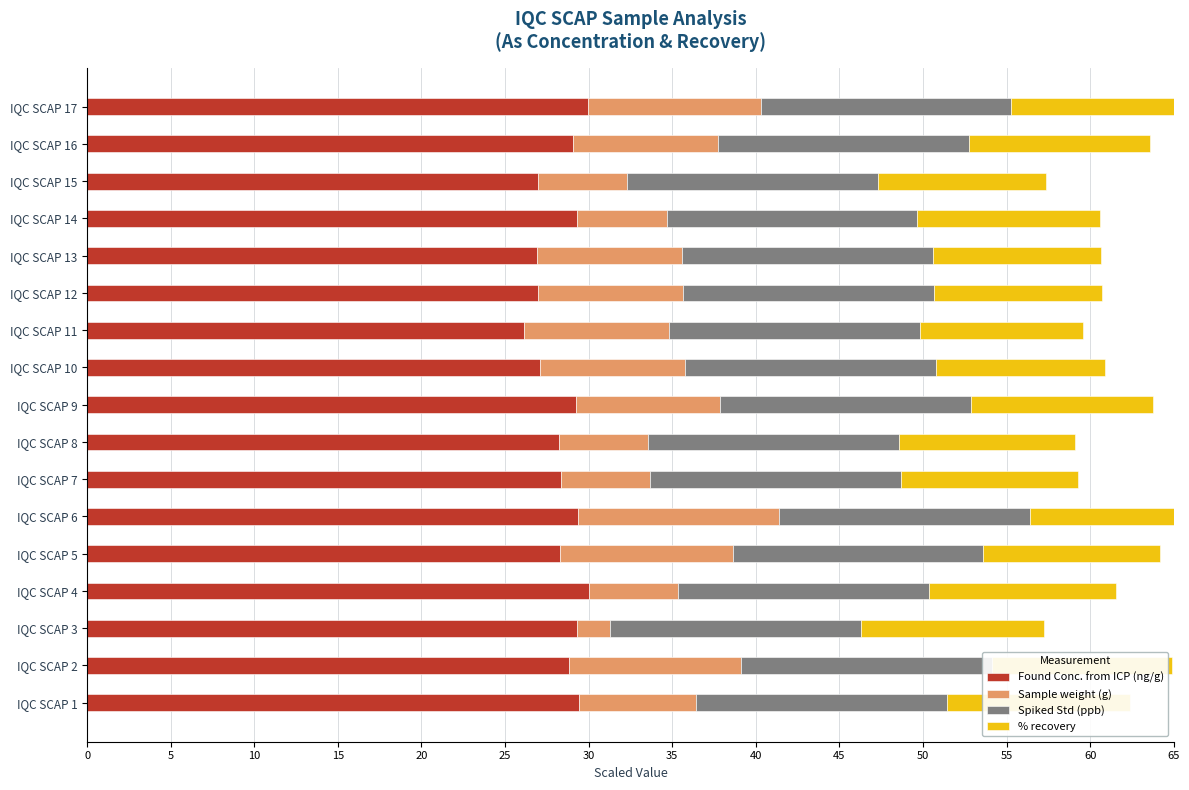

What is the difference between the maximum and minimum values in the % recovery series?

1.4